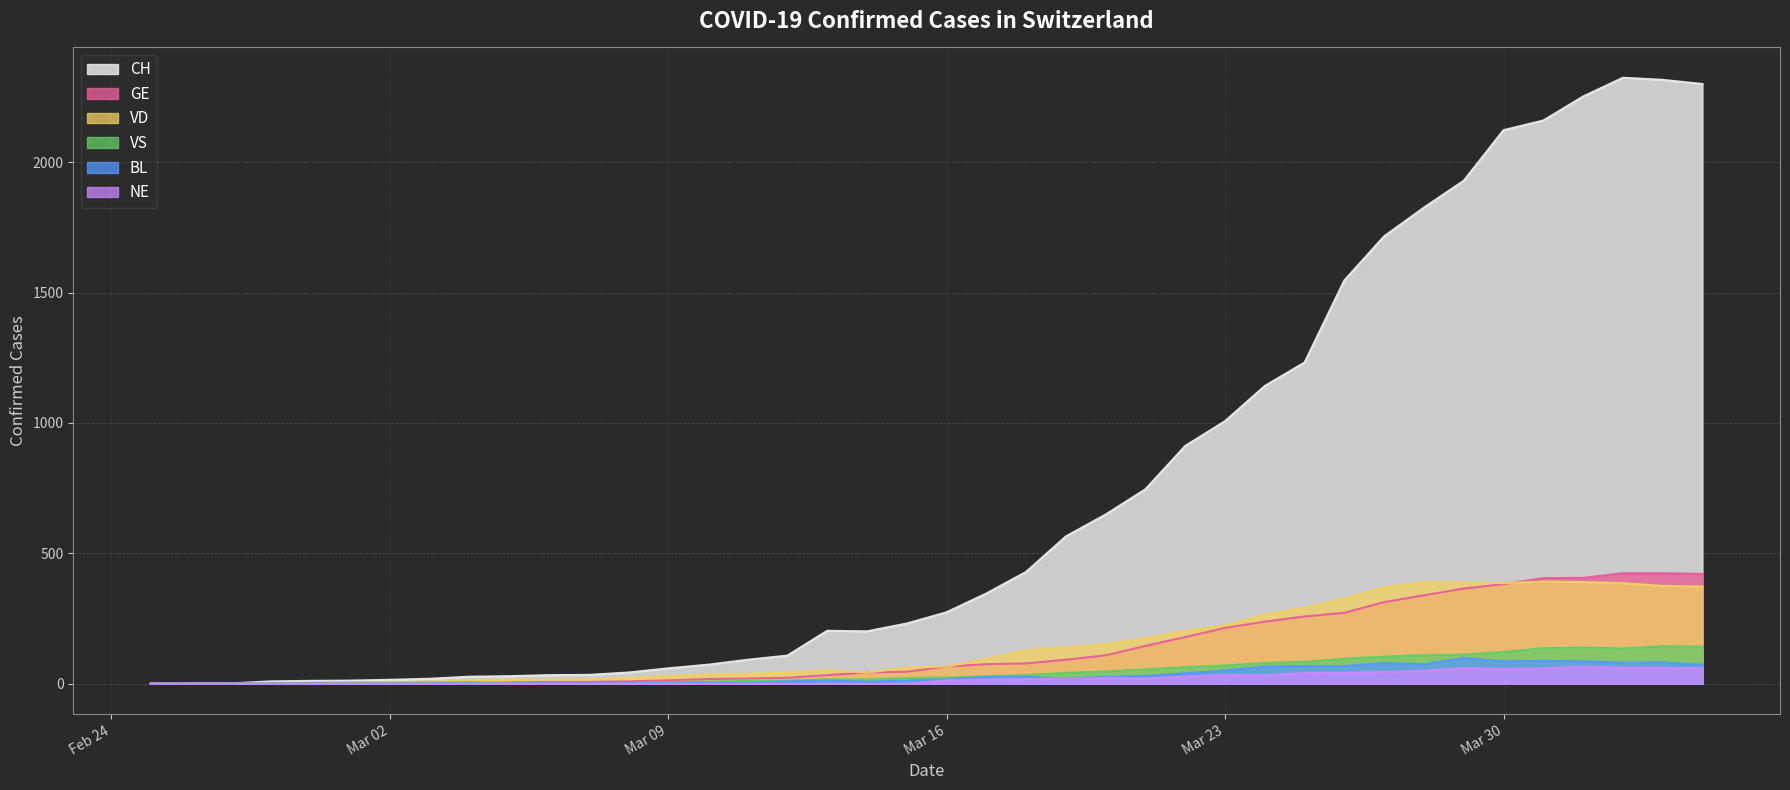

At which category does CH reach its first local peak?

2020-03-13